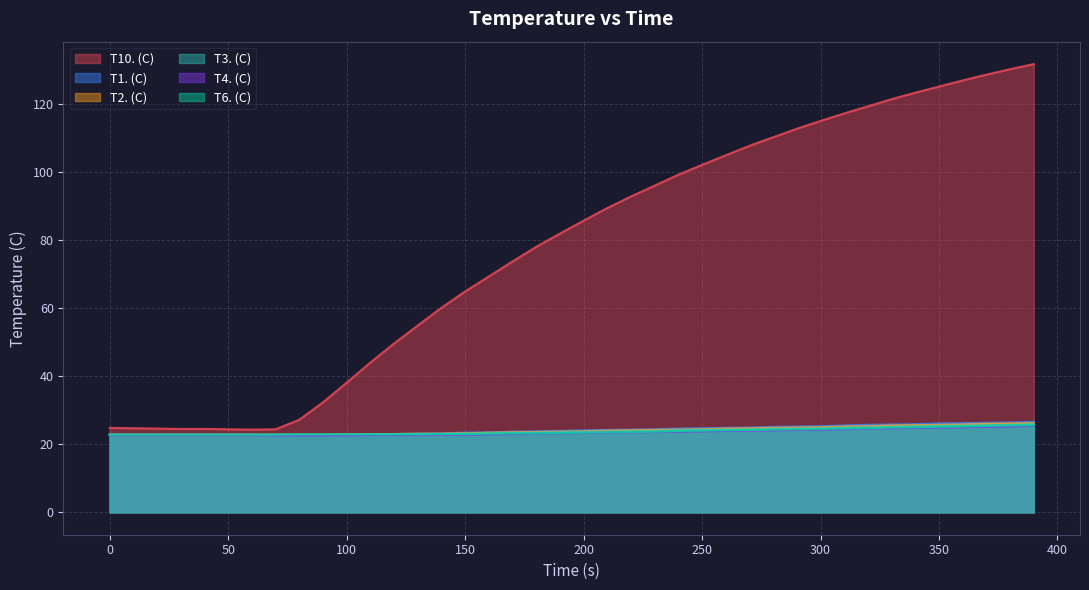

Which series has the widest spread of values?

T10. (C)